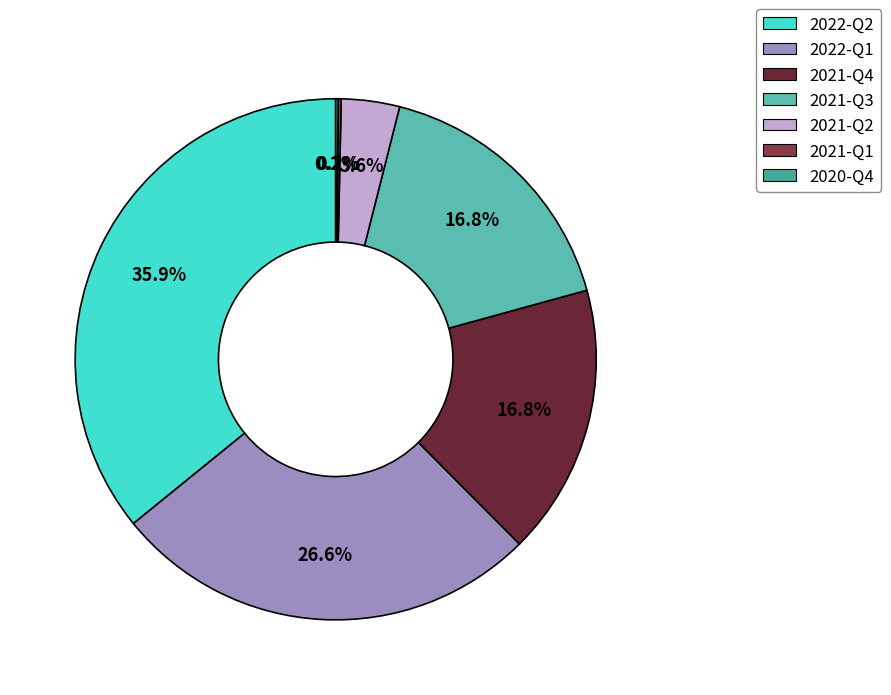

Between 2022-Q1 and 2022-Q2, which is larger?

2022-Q2